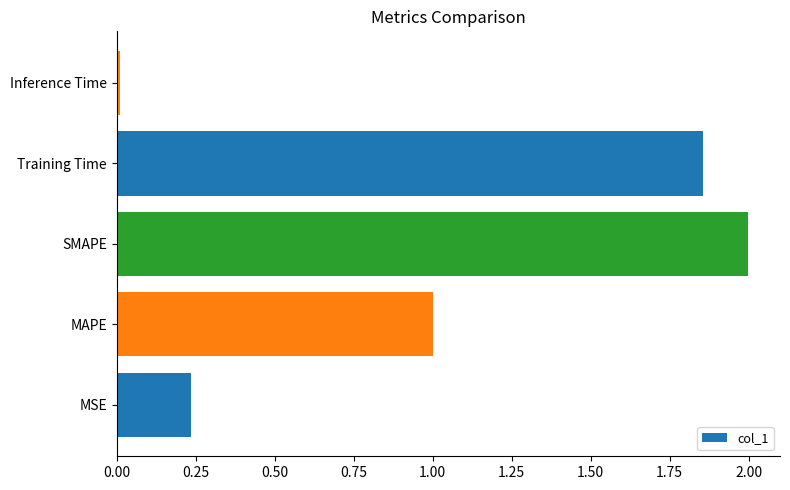

What is the greatest value displayed?

2.0